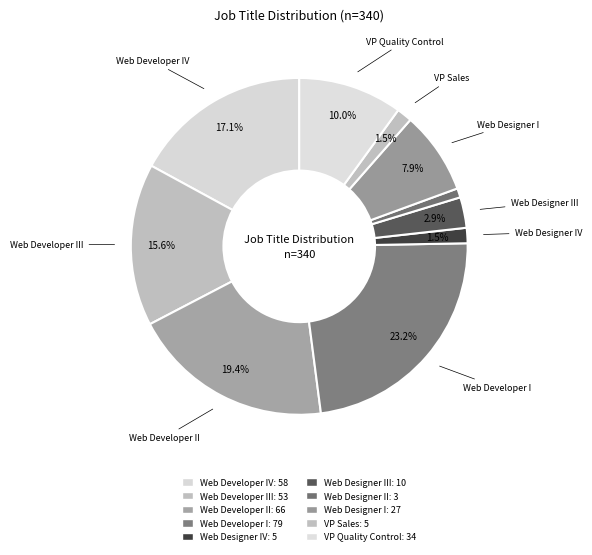

How many slices are in this pie chart?

10